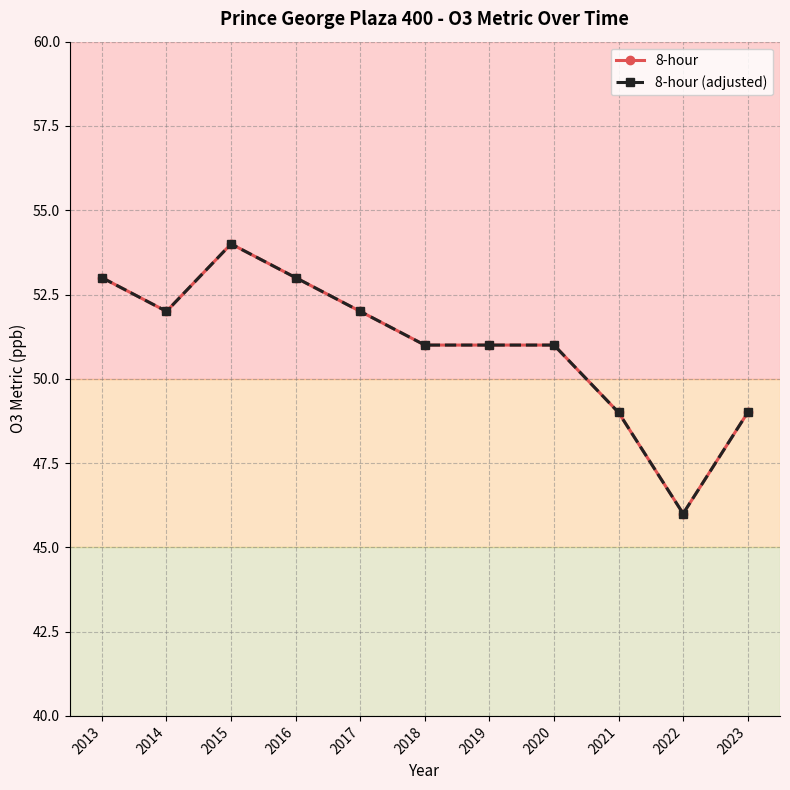

Does the chart have visible grid lines?

Yes